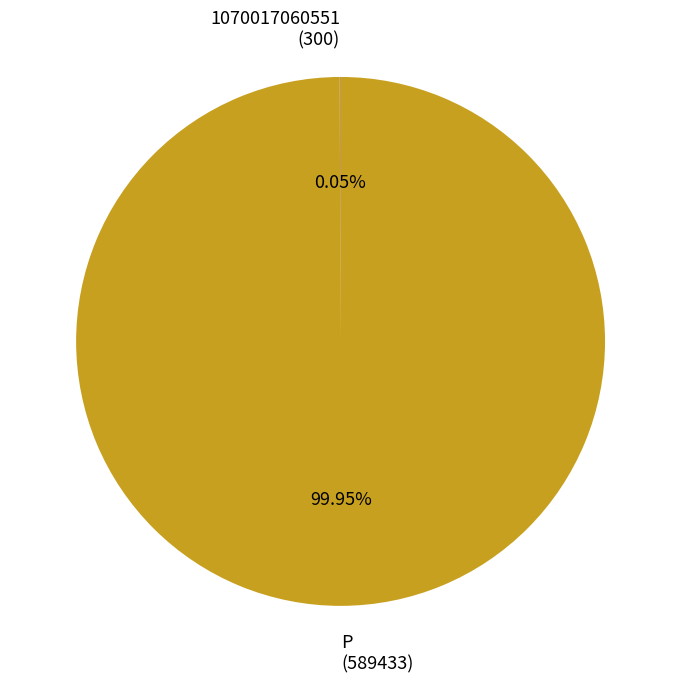

Does any single category account for the majority?

Yes